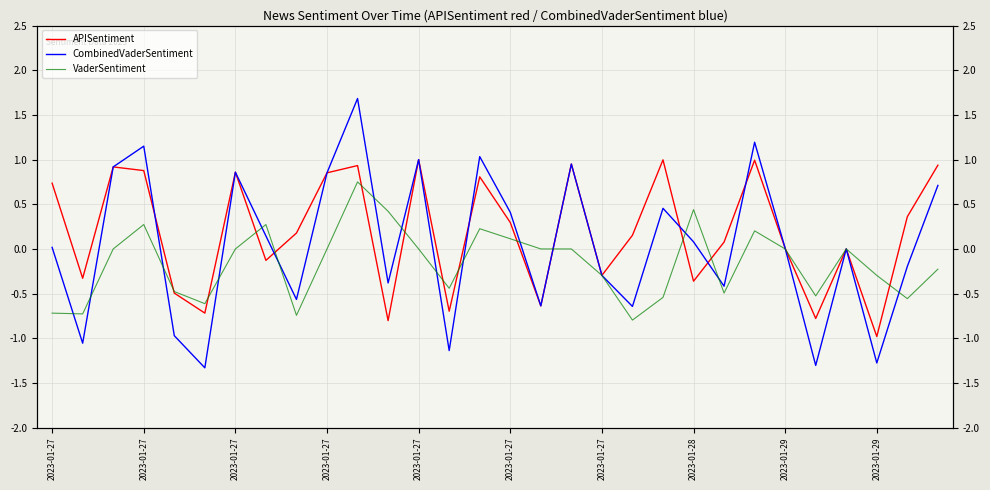

Rank the series at 17 from highest to lowest value.

APISentiment, CombinedVaderSentiment, VaderSentiment